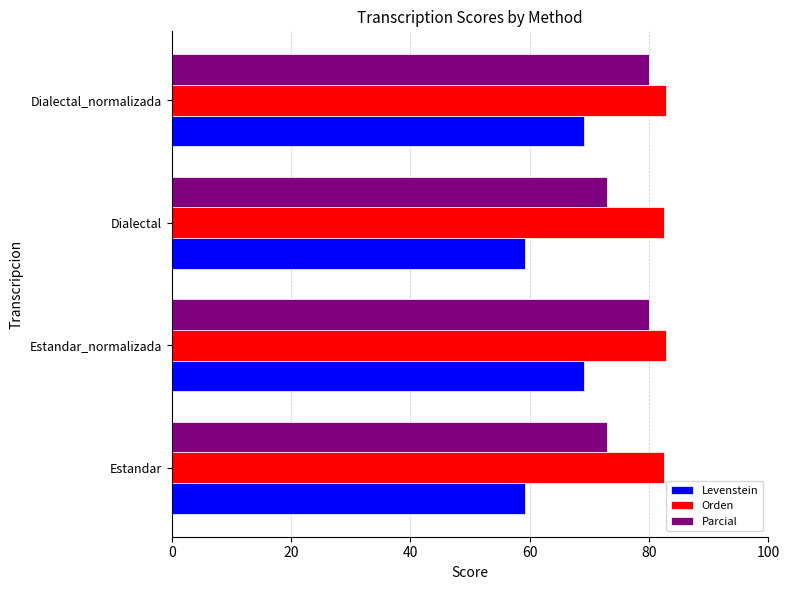

List the series in order of their peak value, lowest first.

Levenstein, Parcial, Orden